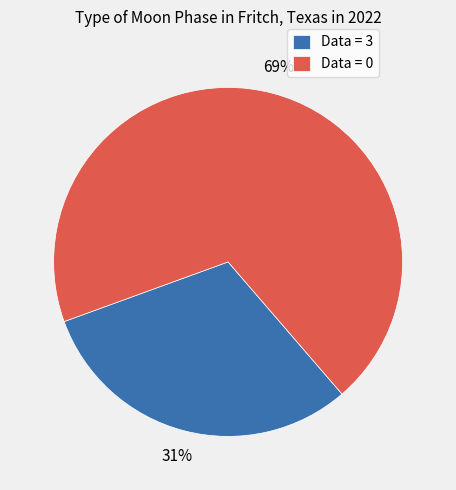

Do Data = 0 and Data = 3 together represent more than half of the pie?

Yes